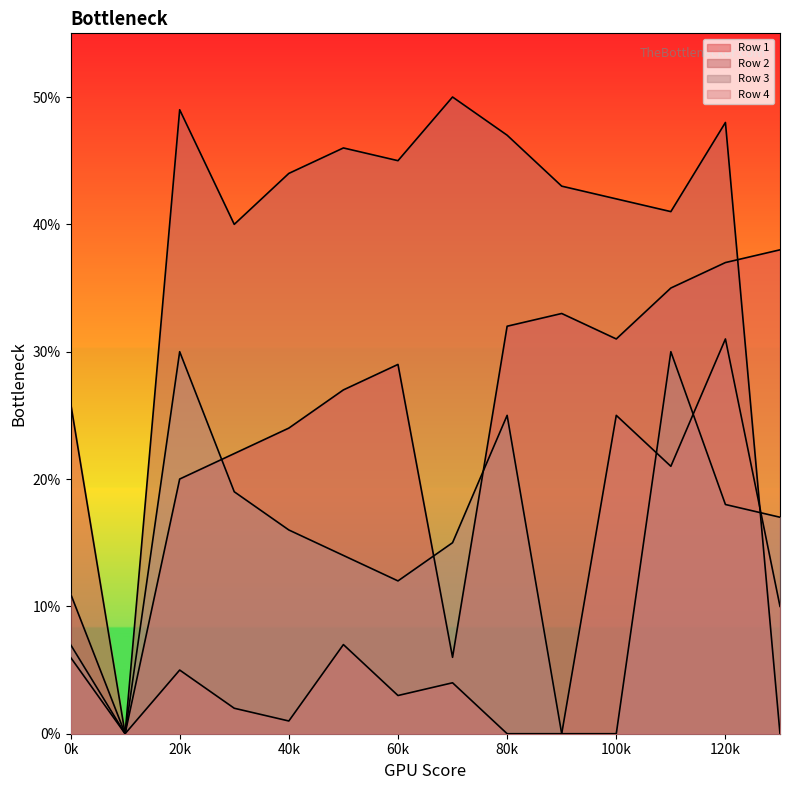

What is the maximum value shown in the chart?

50